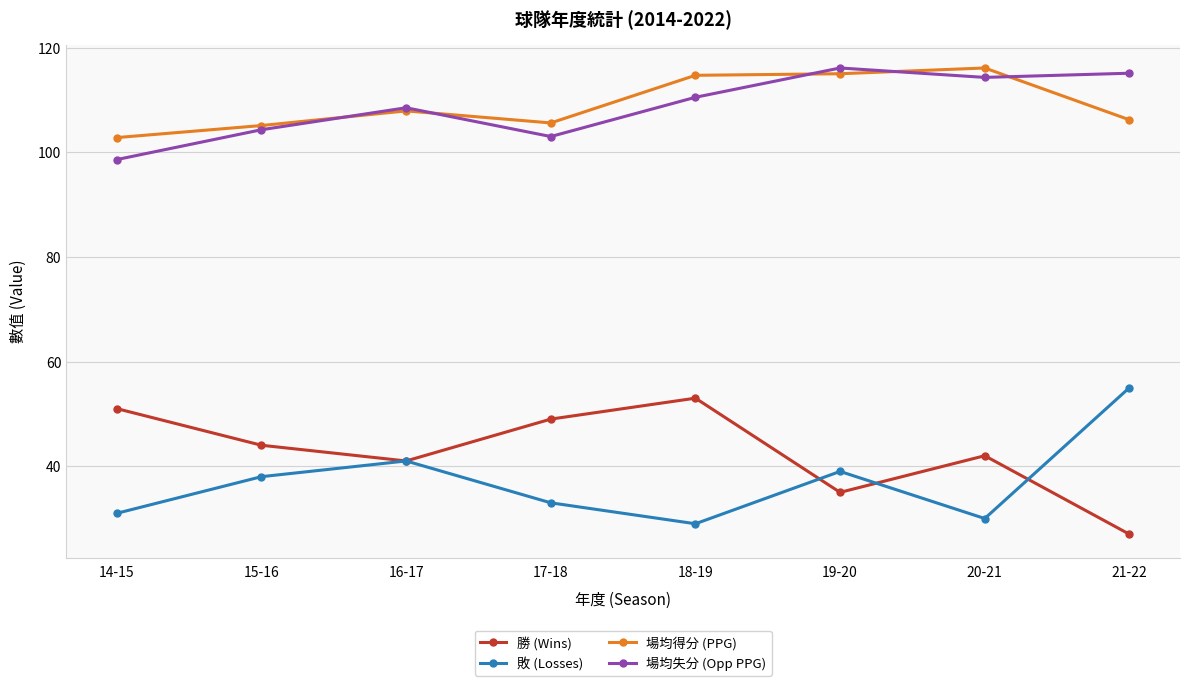

True or false: 敗 (Losses) and 場均得分 (PPG) intersect in this chart.

False